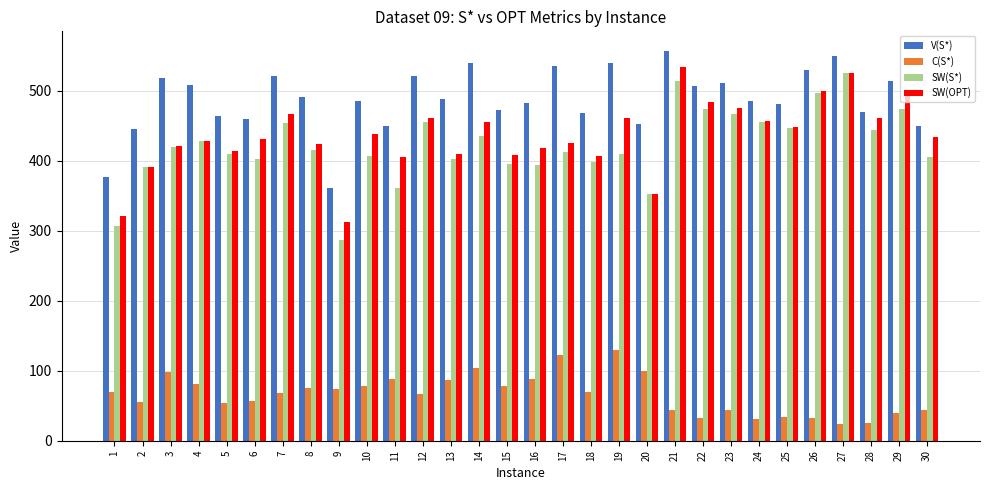

List the series in order of their peak value, lowest first.

C(S*), SW(S*), SW(OPT), V(S*)